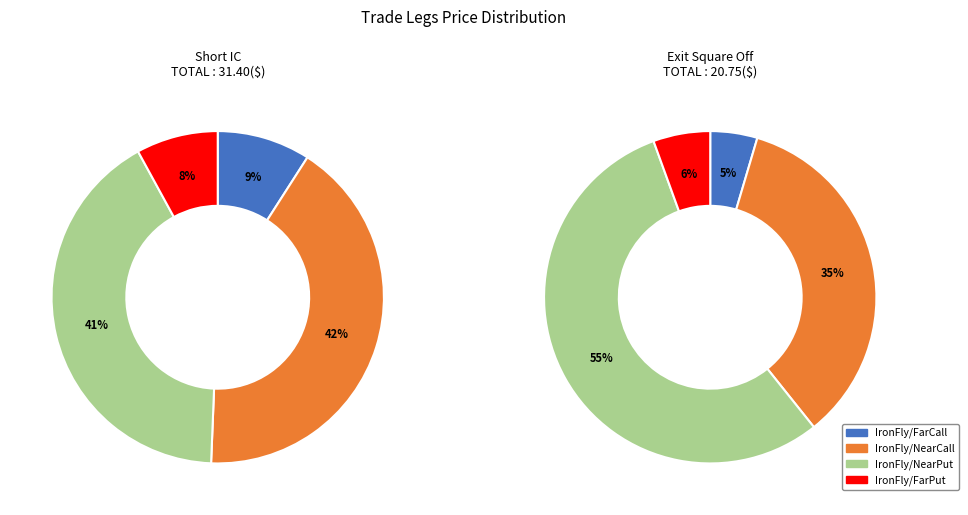

What is the smallest slice in the pie chart?

Exit Square Off